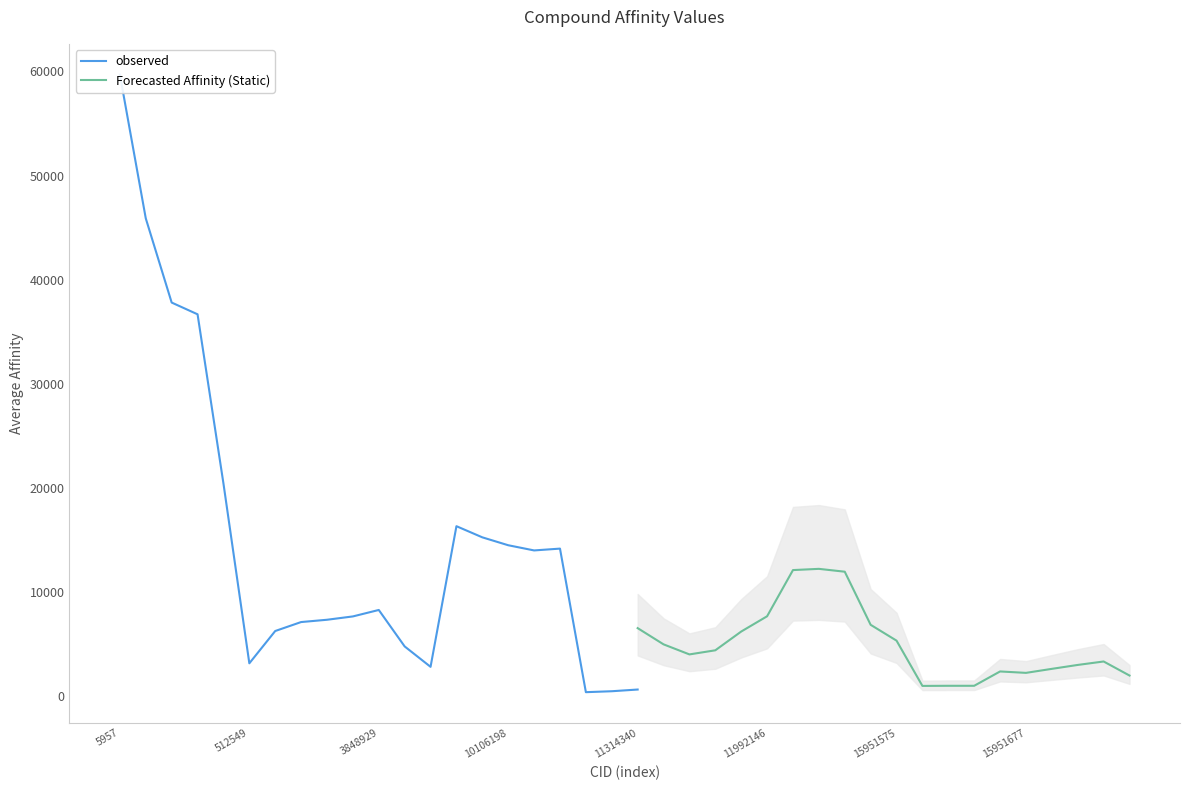

The Forecasted Affinity (Static) series shows 7694.5 at 11992146. True or false?

True